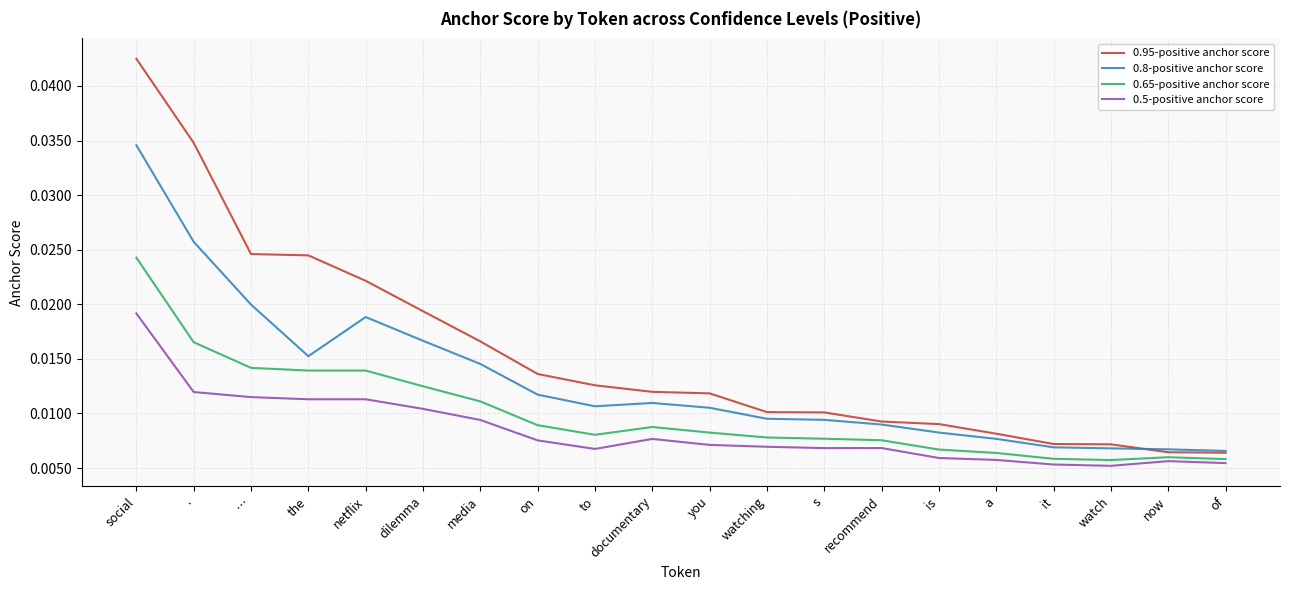

Which series has the largest total across all categories?

0.95-positive anchor score